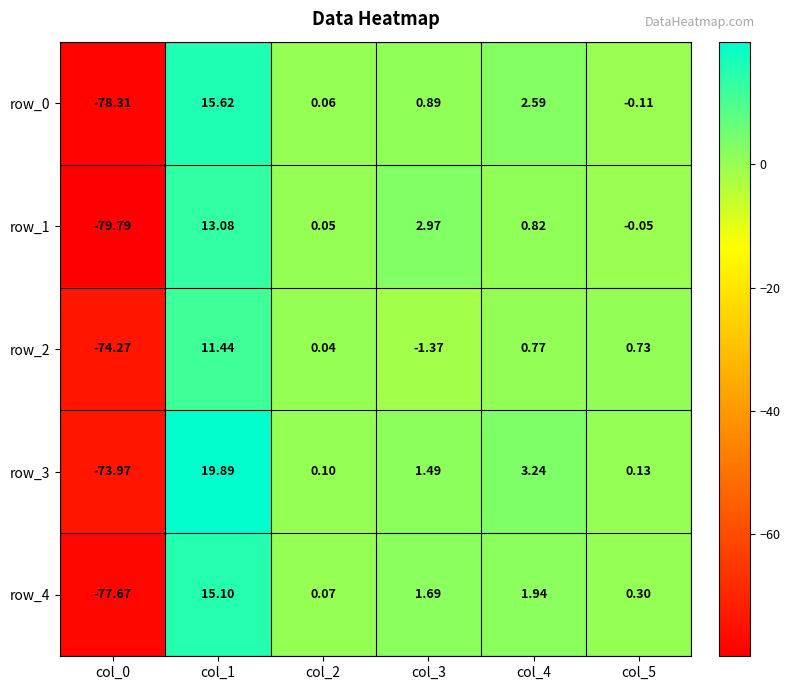

What is the average value of the row_0 series?

-9.9